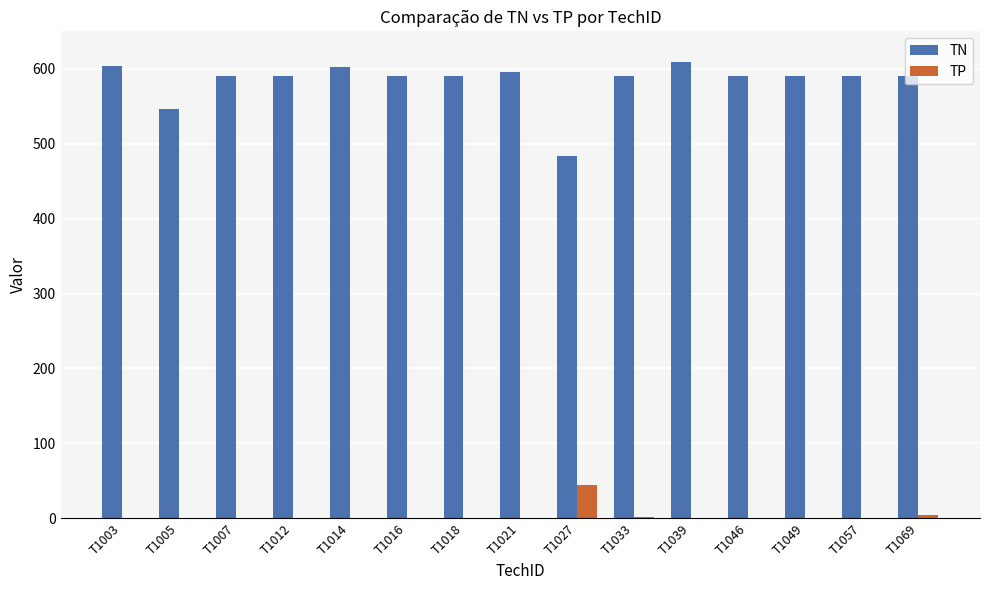

Are the bars horizontal?

No